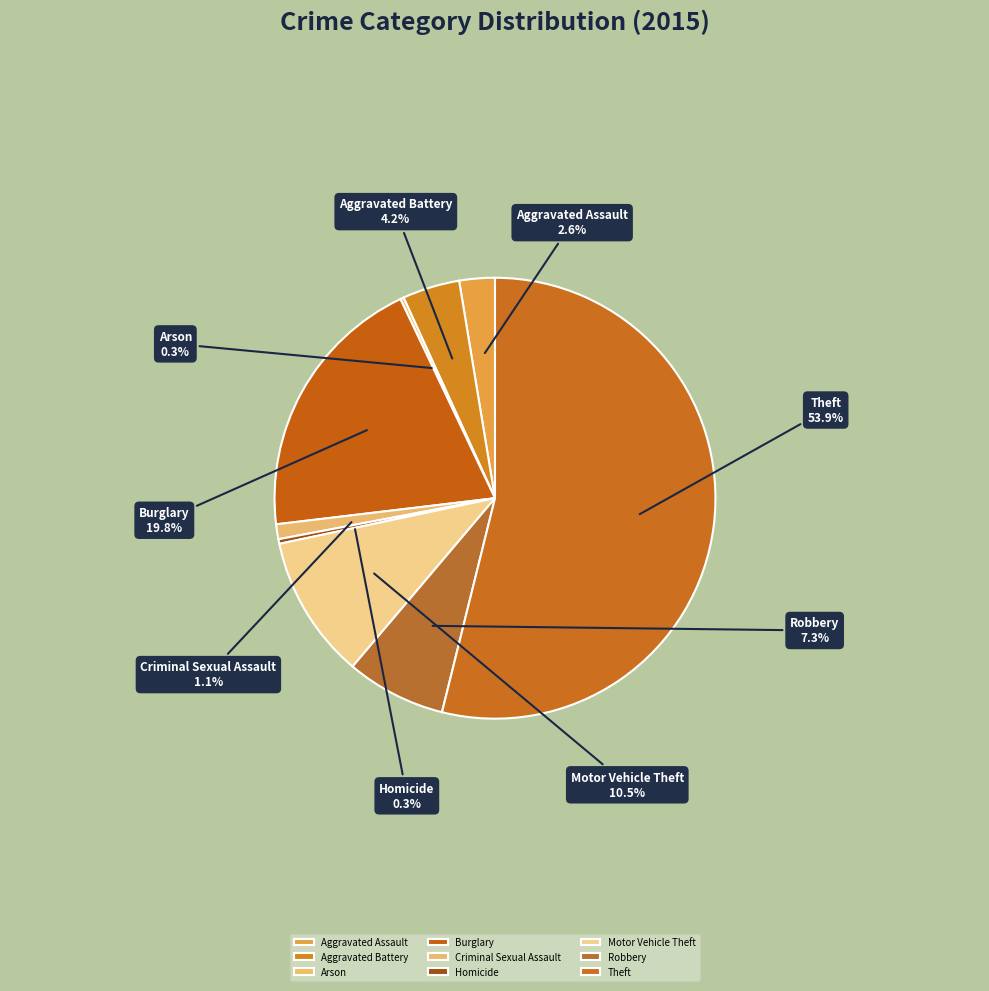

Which has a higher value, Motor Vehicle Theft or Theft?

Theft